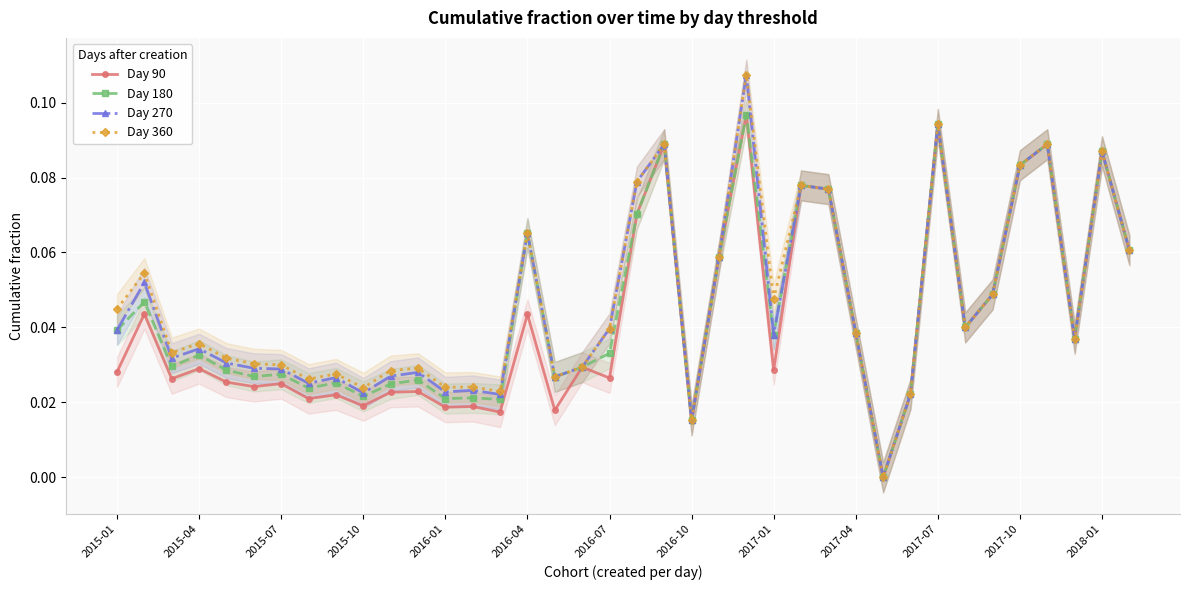

Is it true that Day 270 equals 0.1 at 2017-04?

False